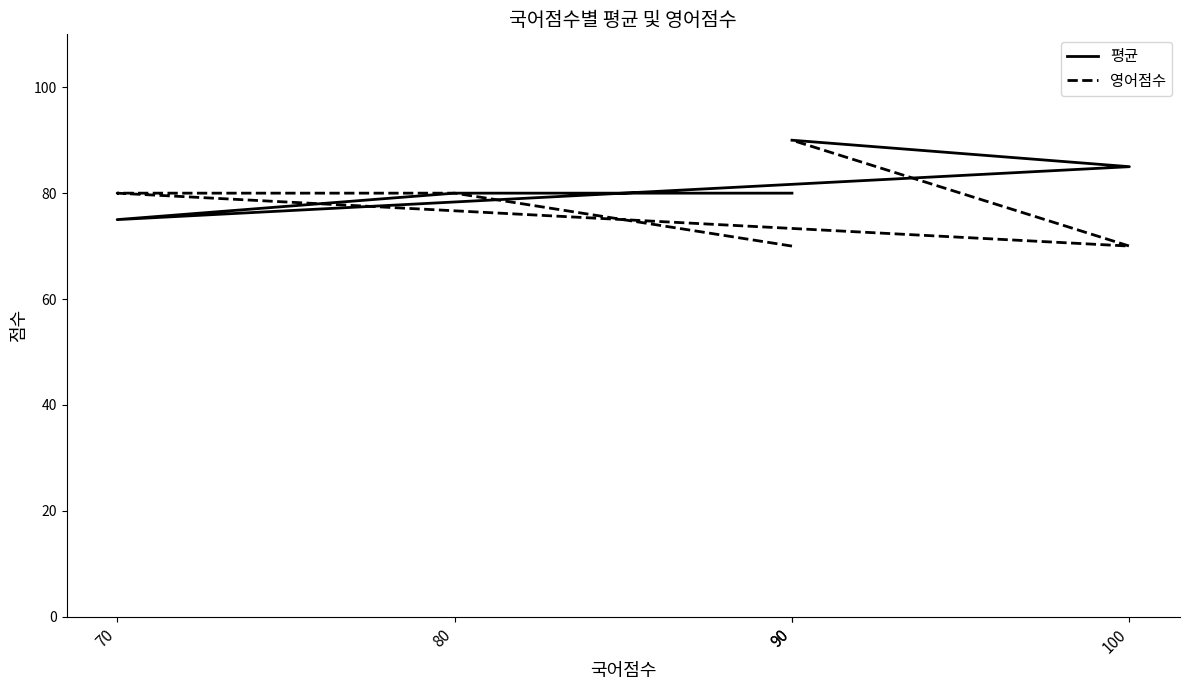

How many data points in 영어점수 are above 80?

1